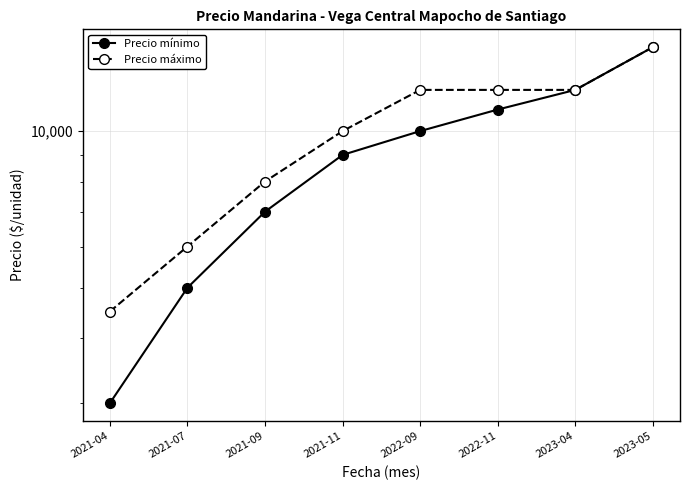

How many lines are shown in the chart?

2